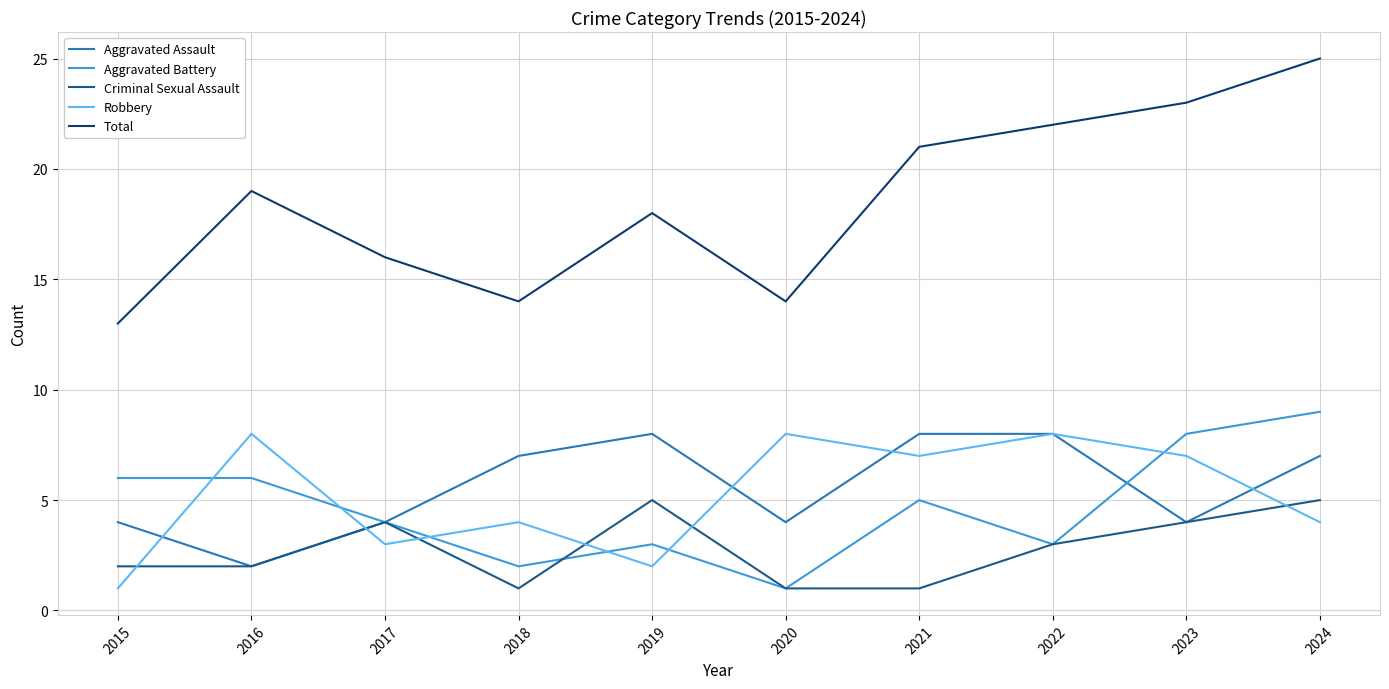

What is the average value of the Criminal Sexual Assault series?

3